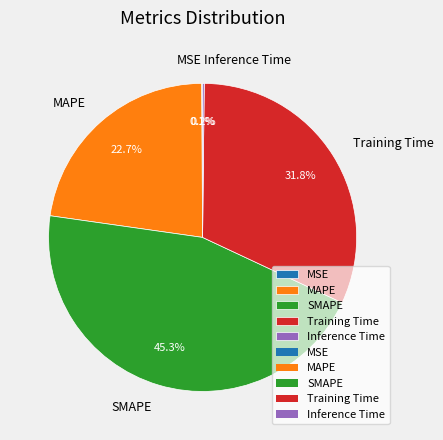

Combined, do Training Time and SMAPE account for over 50%?

Yes